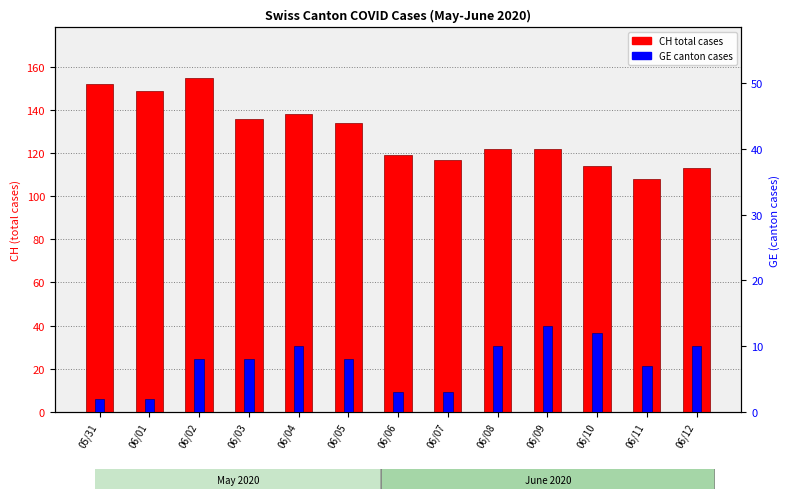

Reading left to right, extract all data points from this chart.

CH: 152	149	155	136	138	134	119	117	122	122	114	108	113
GE: 2	2	8	8	10	8	3	3	10	13	12	7	10